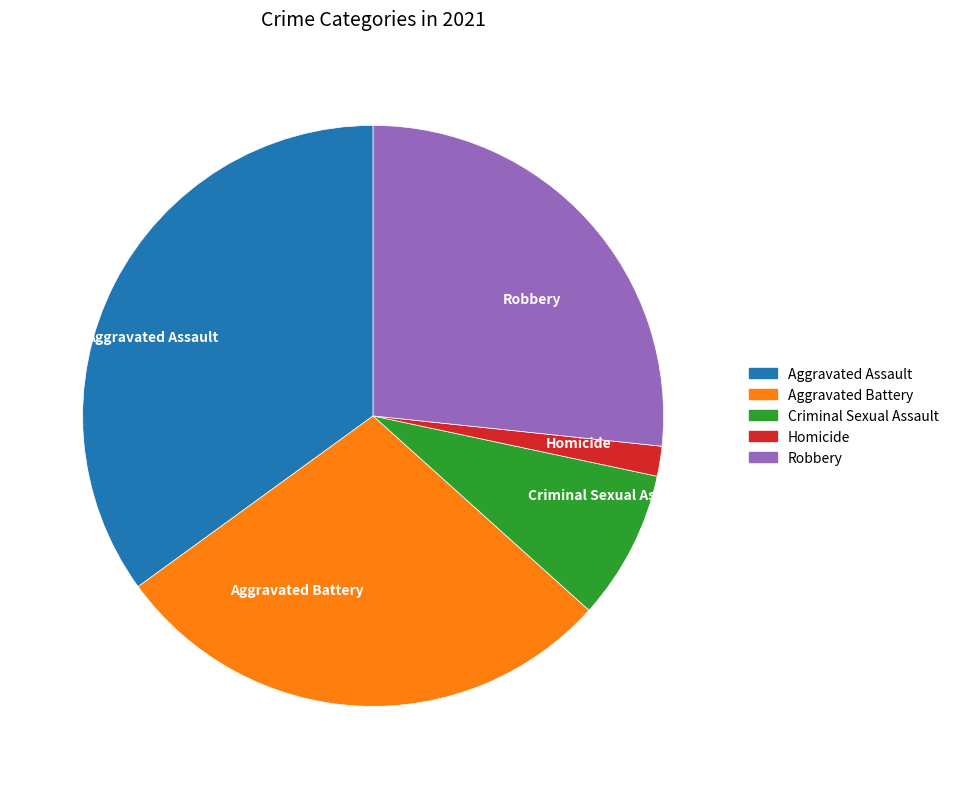

Count the number of slices in the pie.

5